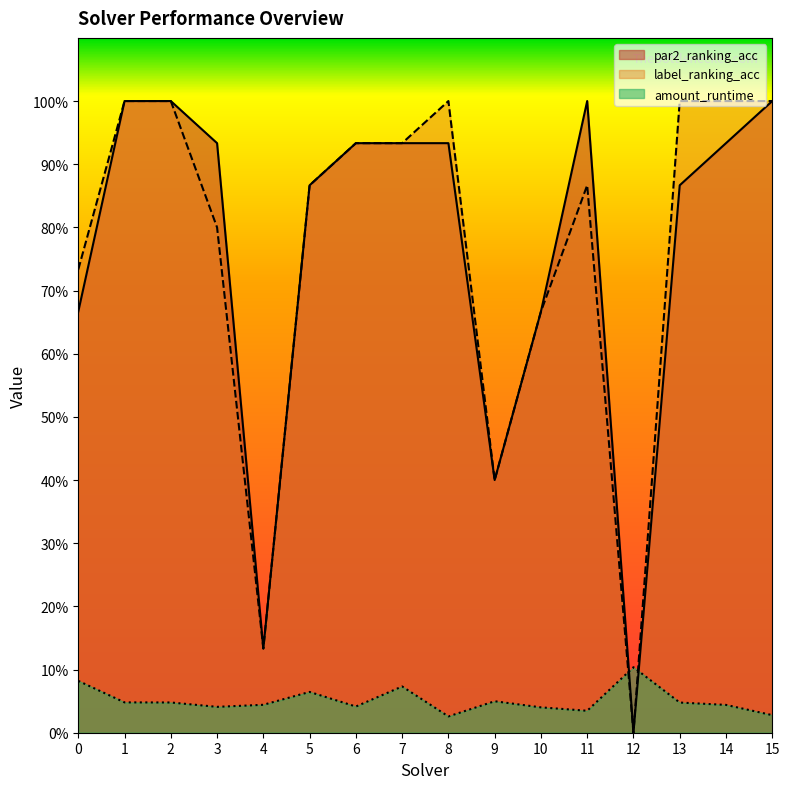

True or false: par2_ranking_acc has more than 2 points higher than both neighbors.

False